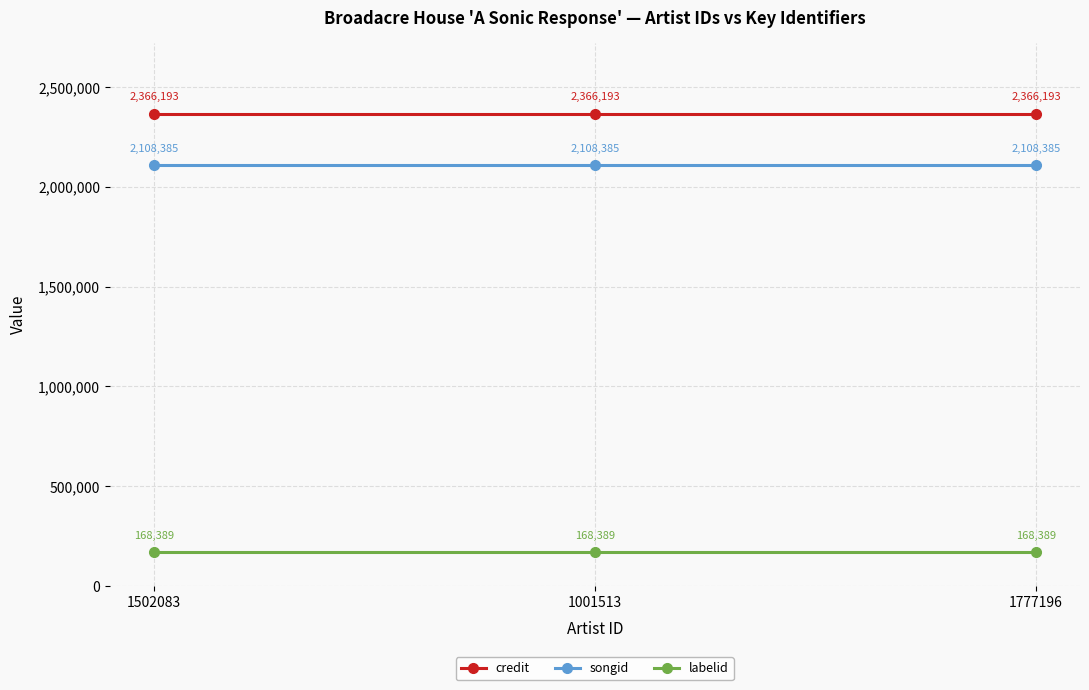

How many lines are shown in the chart?

3